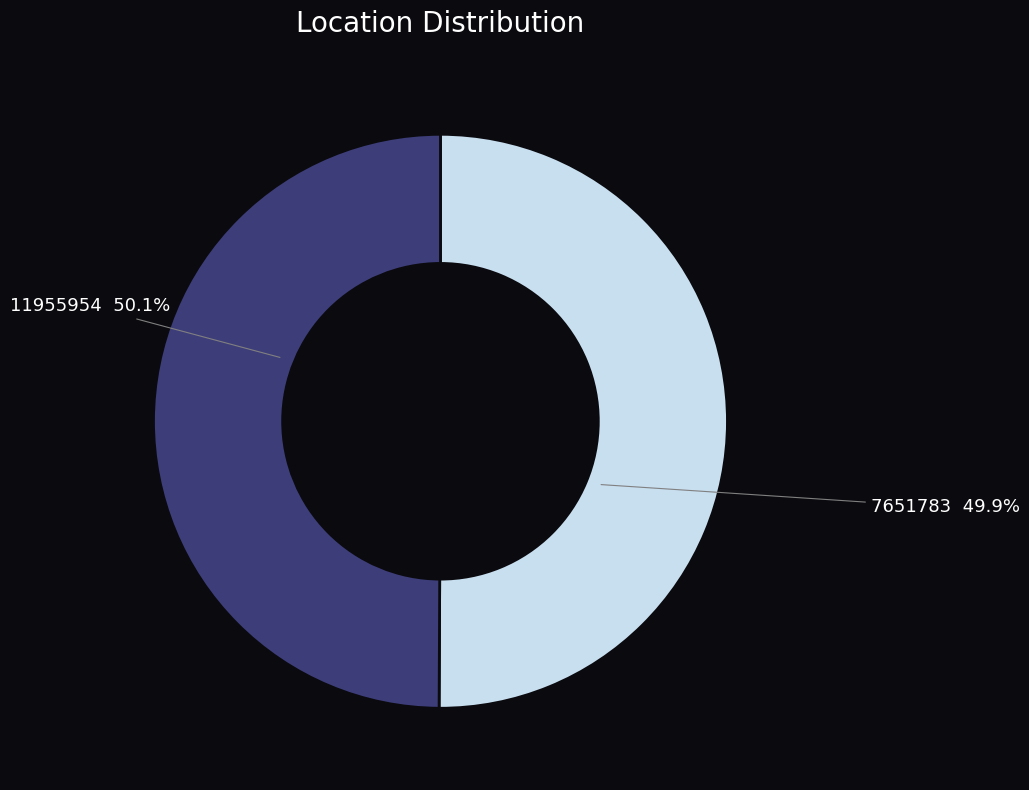

To the nearest percent, what is the combined percentage of 7651783 and 11955954?

100%